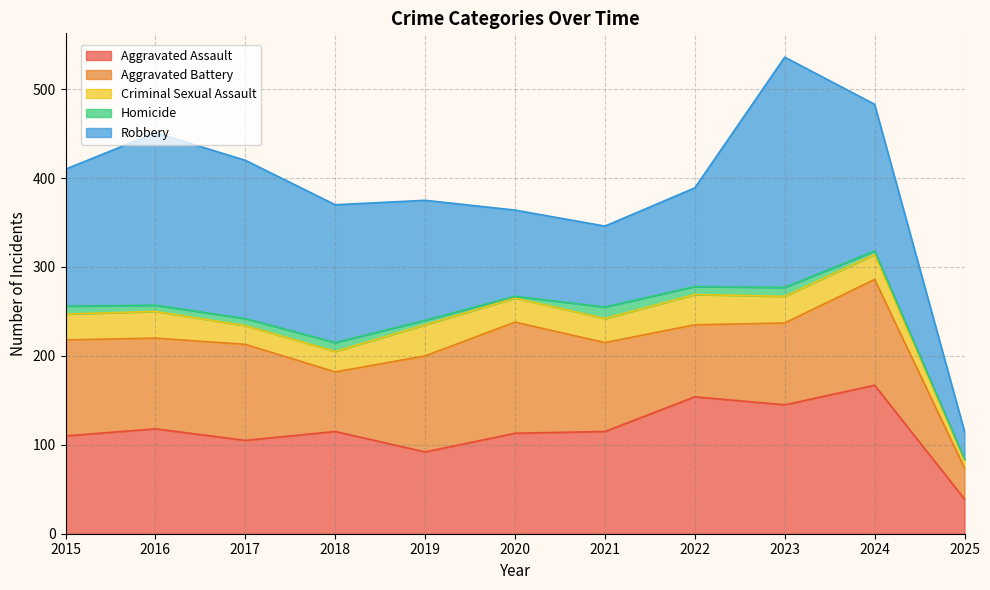

Which series has the largest range (max minus min)?

Robbery